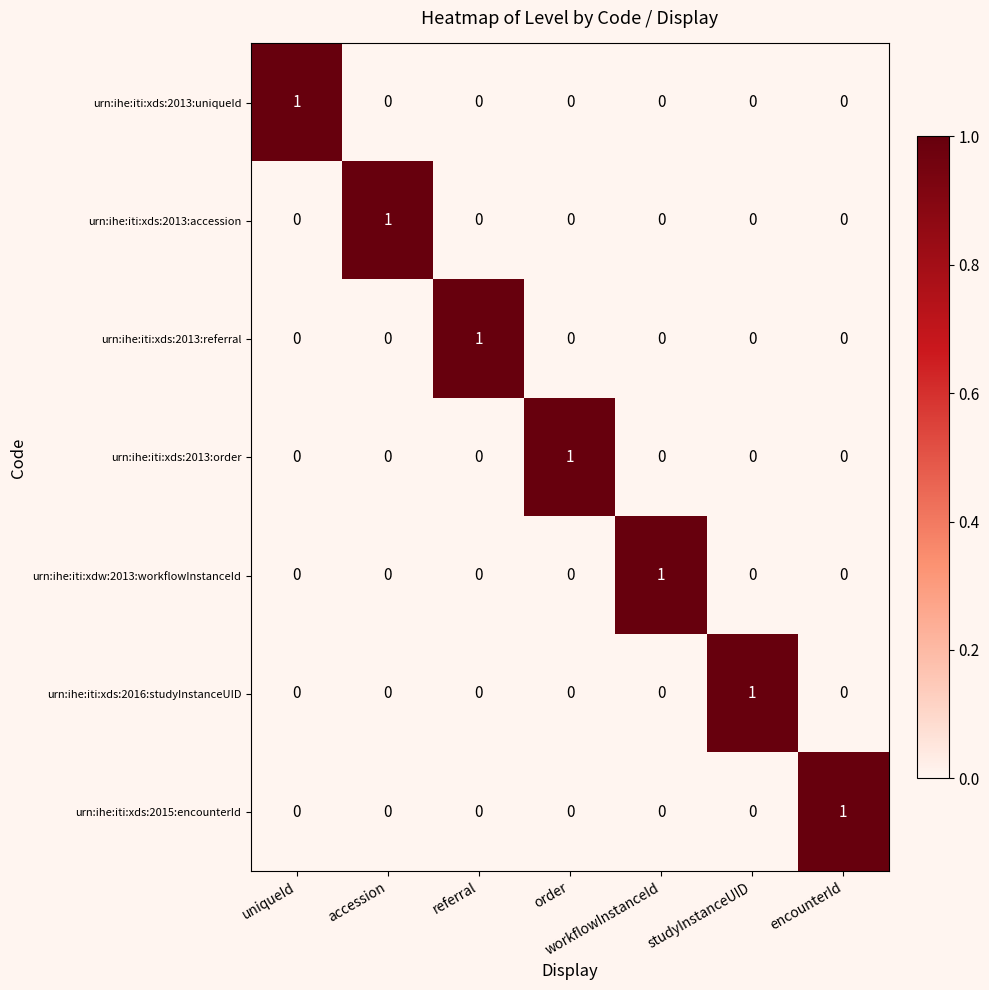

Which category has the highest value in the urn:ihe:iti:xds:2013:accession series?

accession